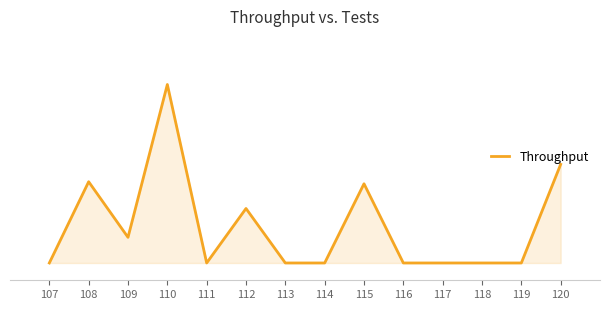

Does the chart have visible grid lines?

No